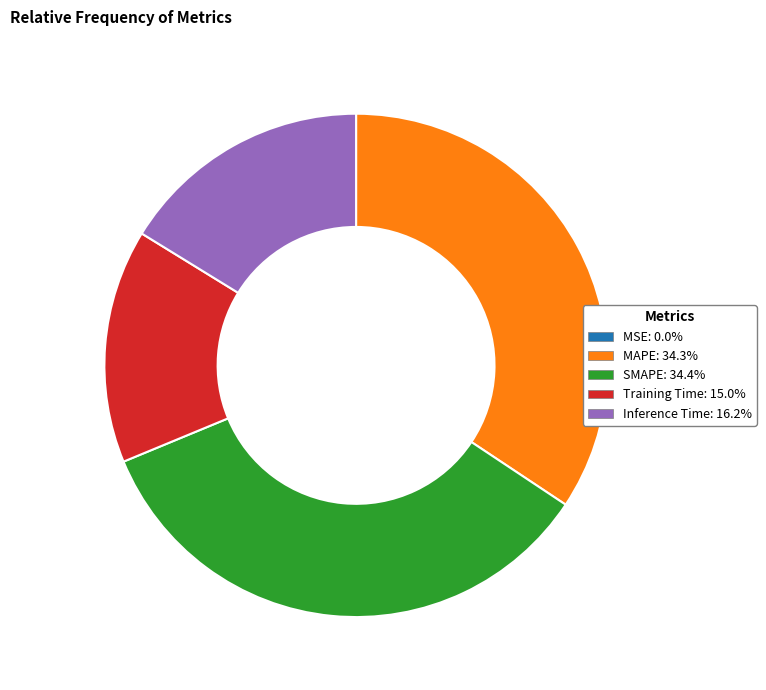

Combined, do MAPE and SMAPE account for over 50%?

Yes